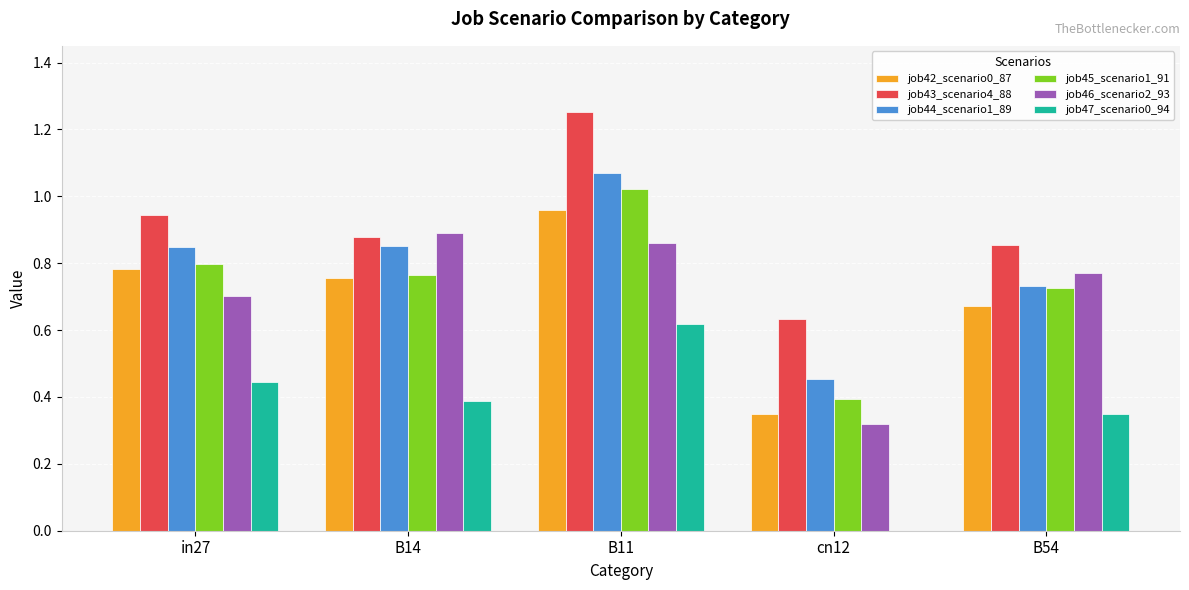

How many job44_scenario1_89 values are between 0 and 1?

4